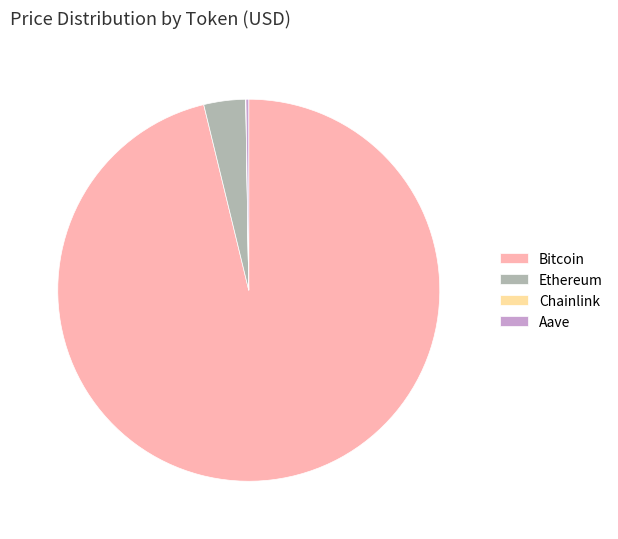

Is there a majority slice in this chart?

Yes